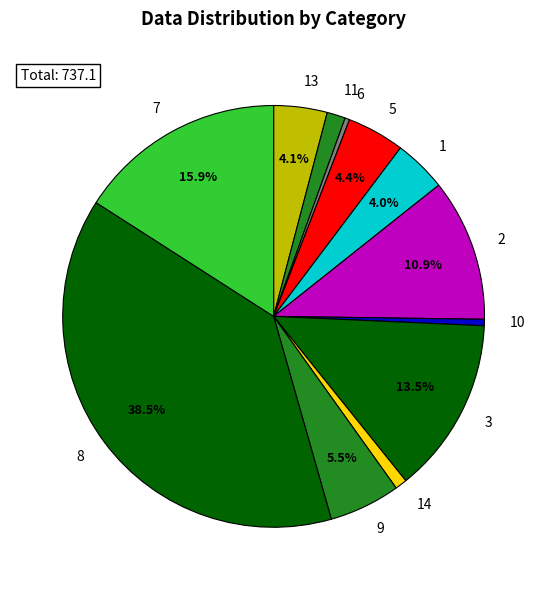

What is the largest slice in the pie chart?

8